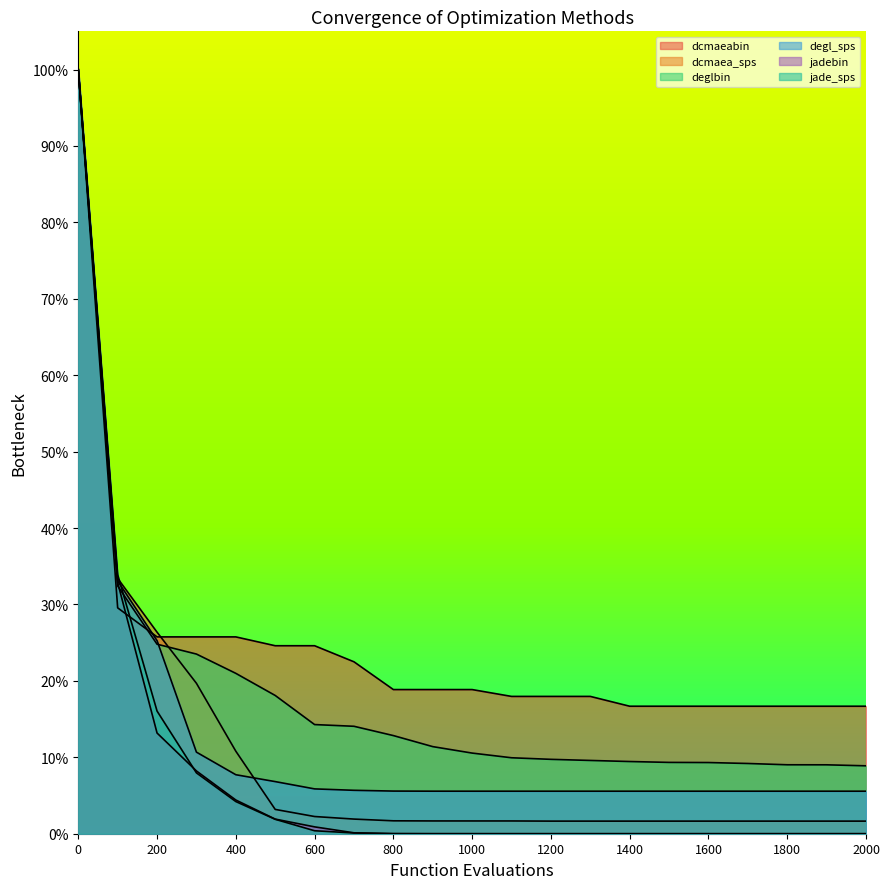

Which series has the largest total across all categories?

dcmaeabin